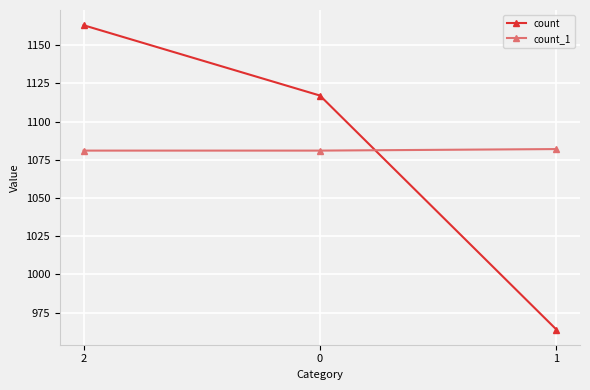

The count series shows 964 at 1. True or false?

True